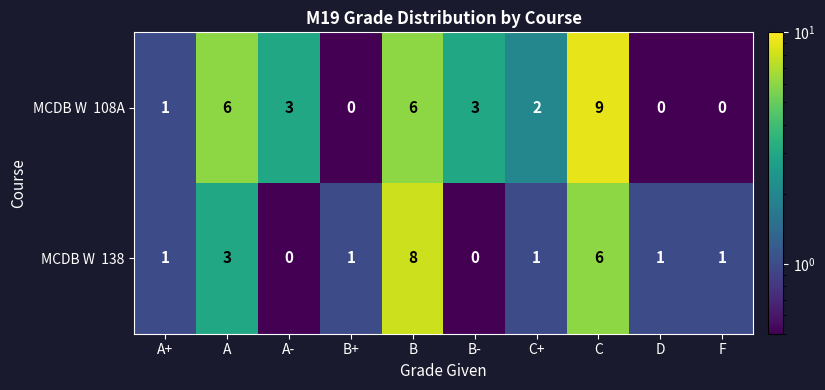

At how many categories does at least one series exceed 0?

10